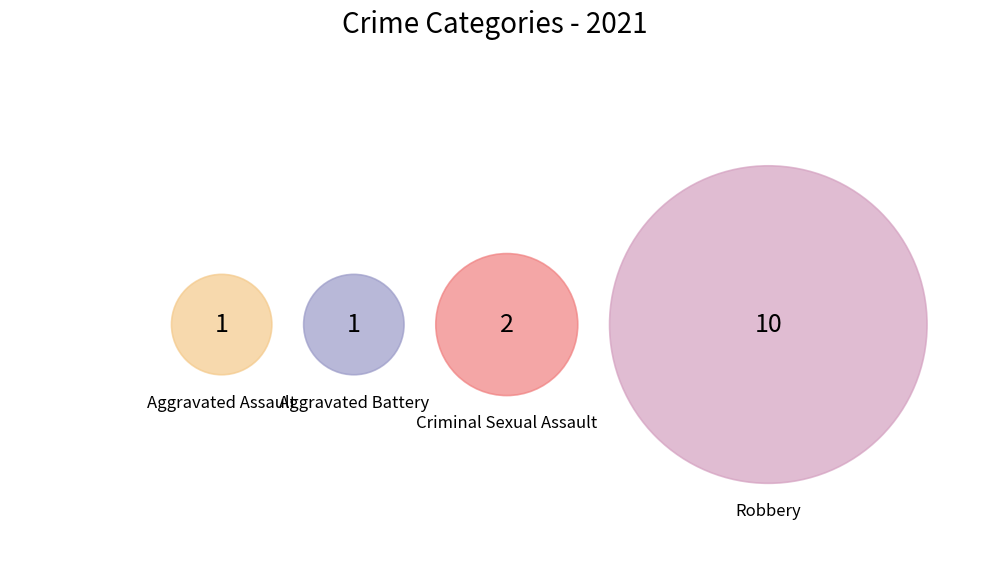

The Robbery slice represents 77% of the pie. True or false?

False